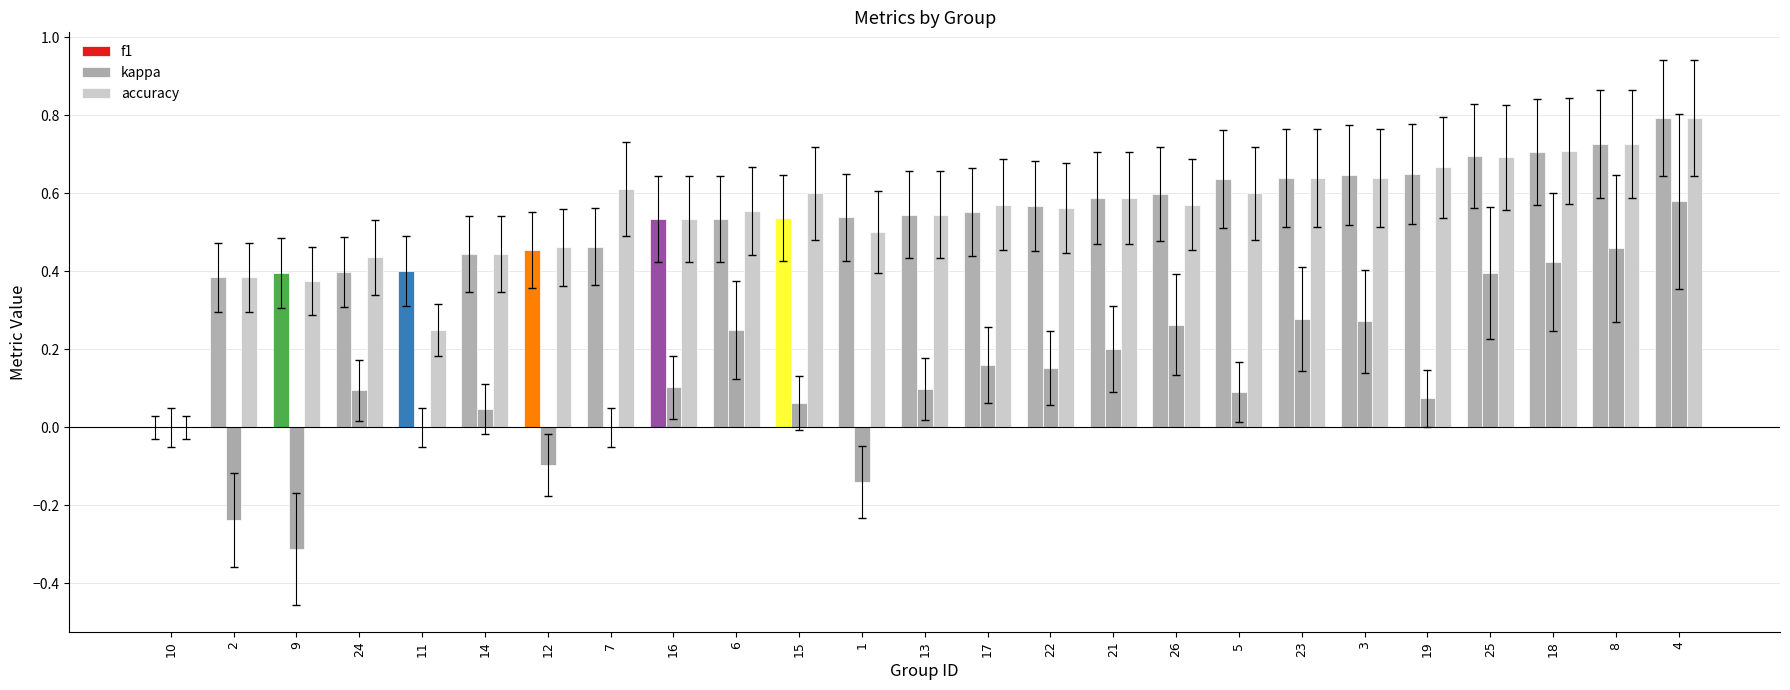

How many positive values does the accuracy series have?

24